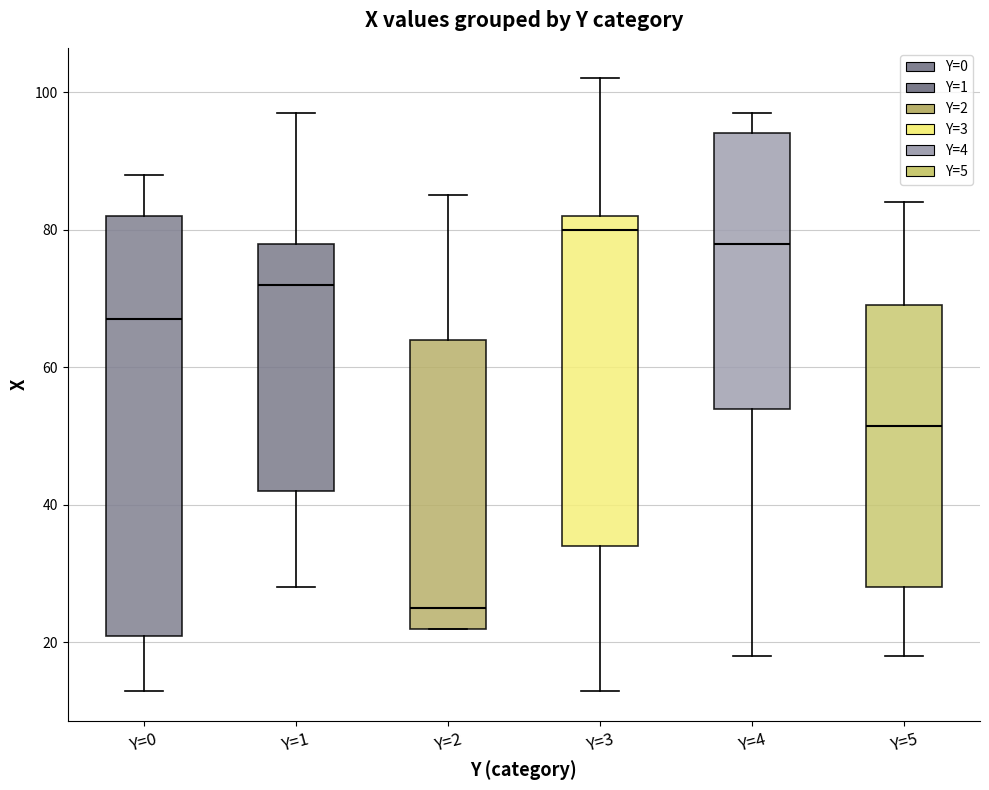

Comparing the boxes themselves (not the whiskers), which one is the tallest?

Y=0